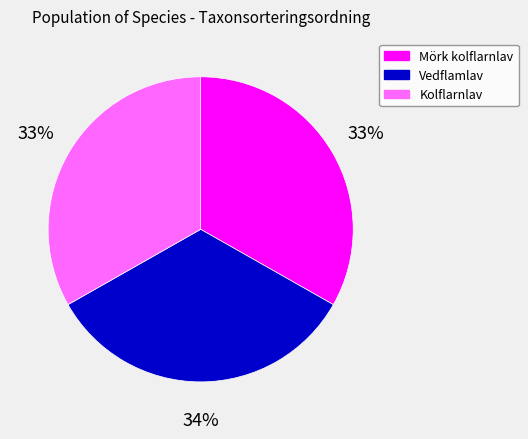

Approximately how many times larger is the value at Mörk kolflarnlav compared to Vedflamlav?

1.0